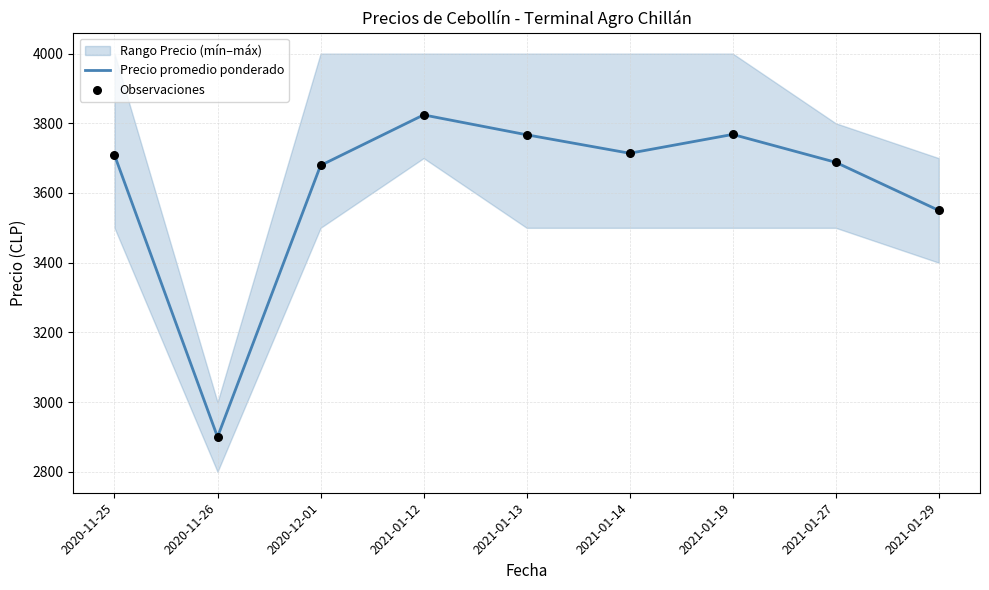

At which category is the sum across all series the highest?

2021-01-12